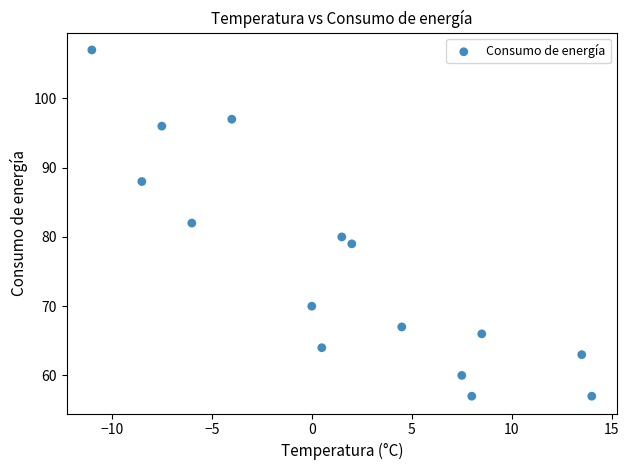

What is the range of Y values (max minus min)?

50